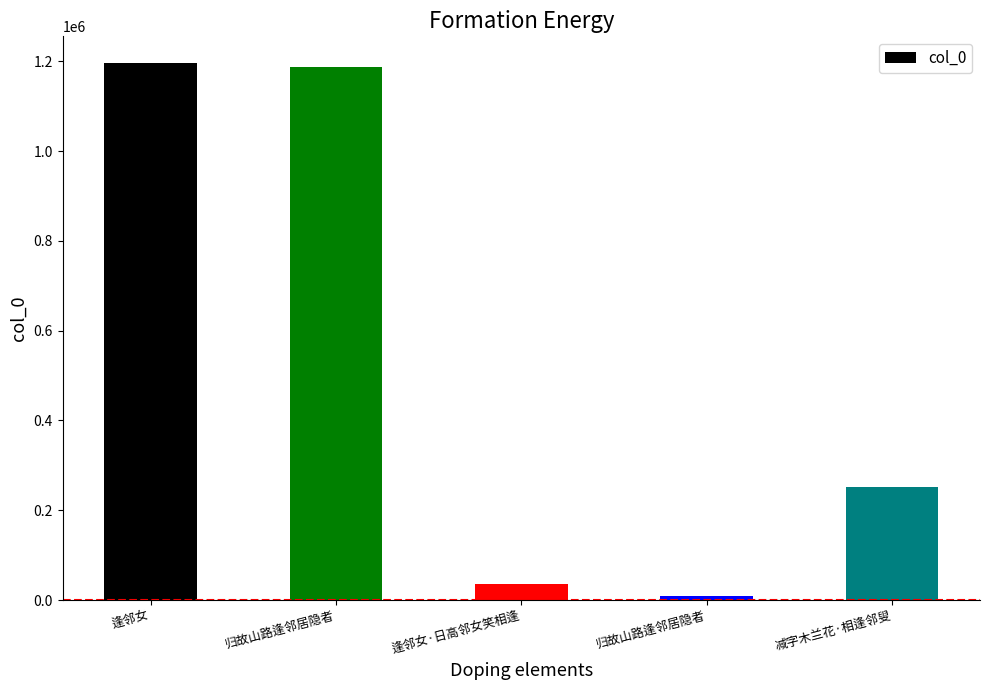

What is the difference between the values at 逢邻女 and 逢邻女·日高邻女笑相逢?

1160004